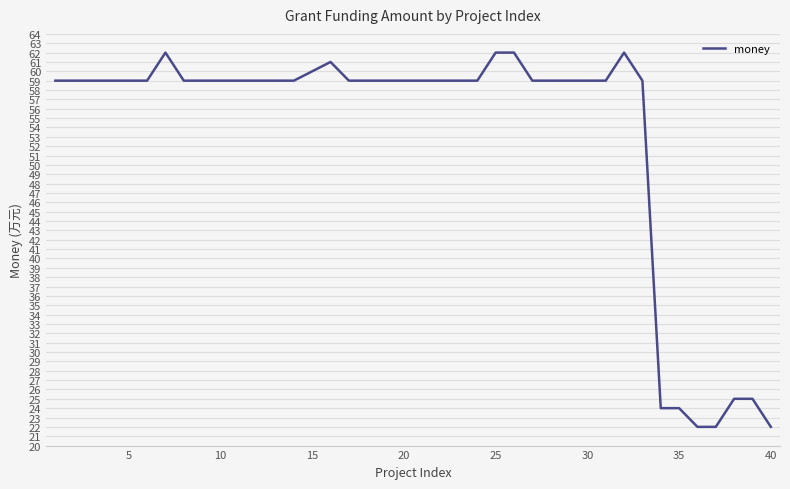

What is the minimum value shown in the chart?

22